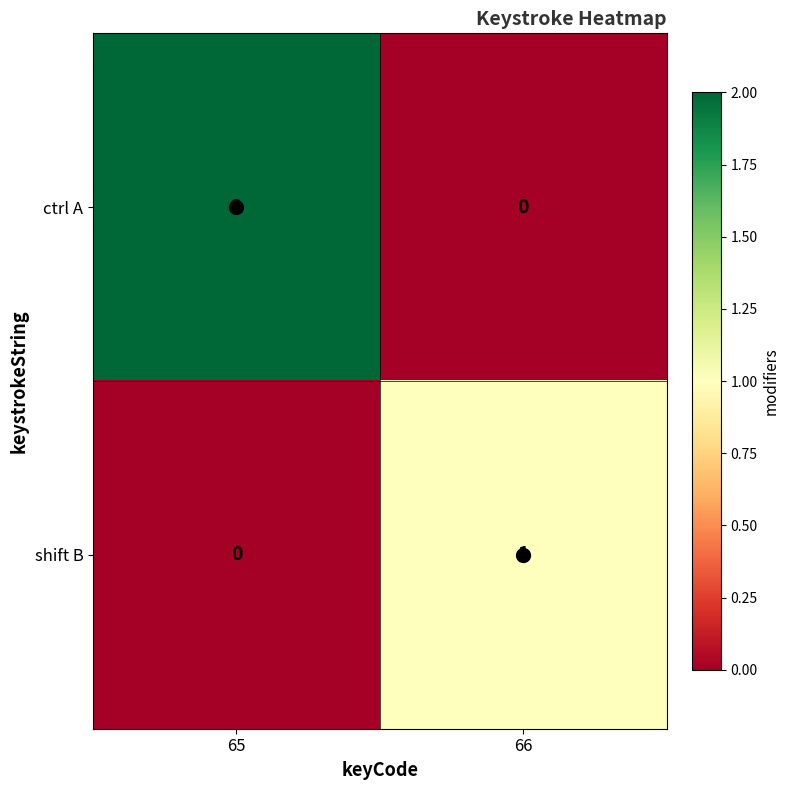

Rank the categories by ctrl A value from lowest to highest.

66, 65